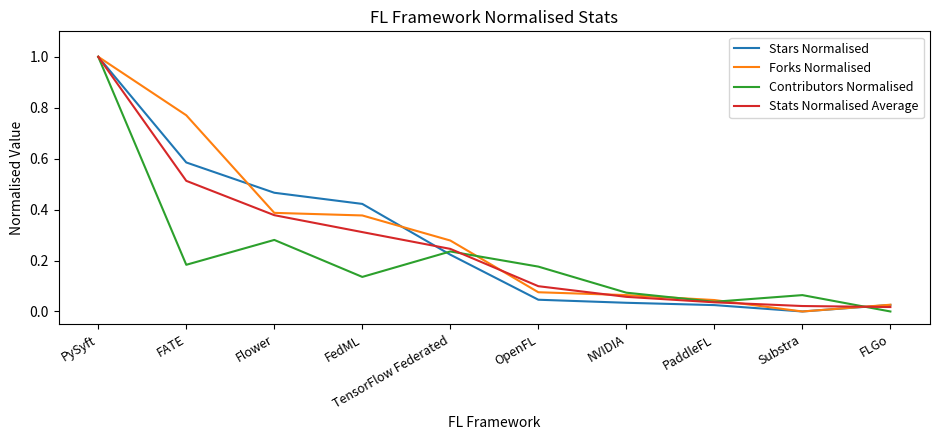

True or false: Contributors Normalised has a value of 0.1 at FATE.

False